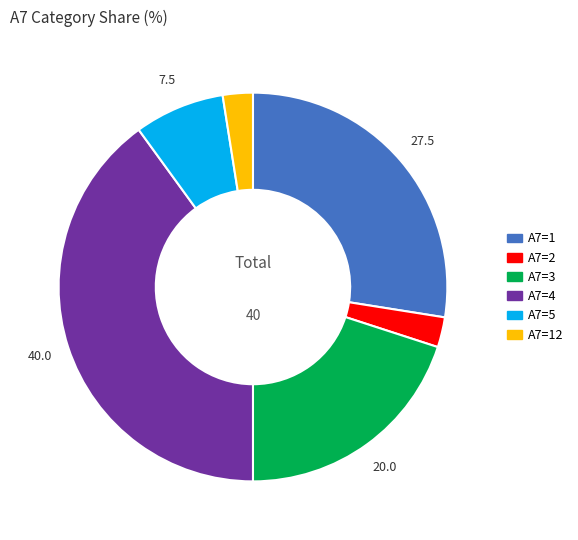

Which category has the biggest portion of the pie?

A7=4